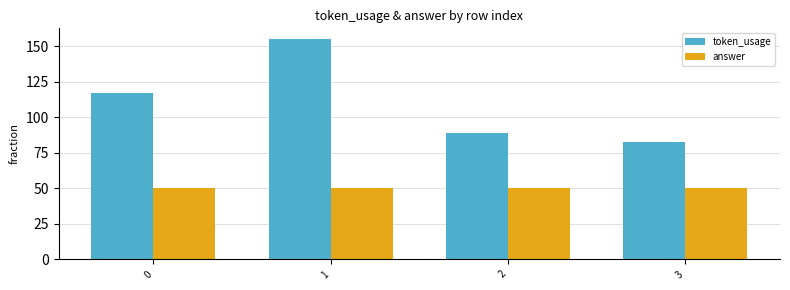

Which series has the largest range (max minus min)?

token_usage